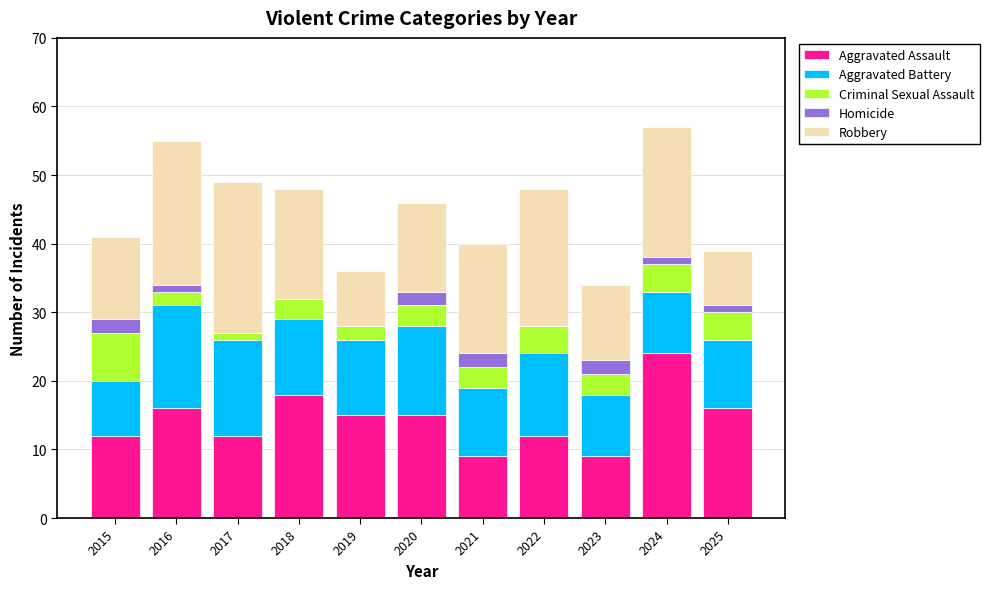

True or false: Aggravated Assault has a value of 16 at 2025.

True